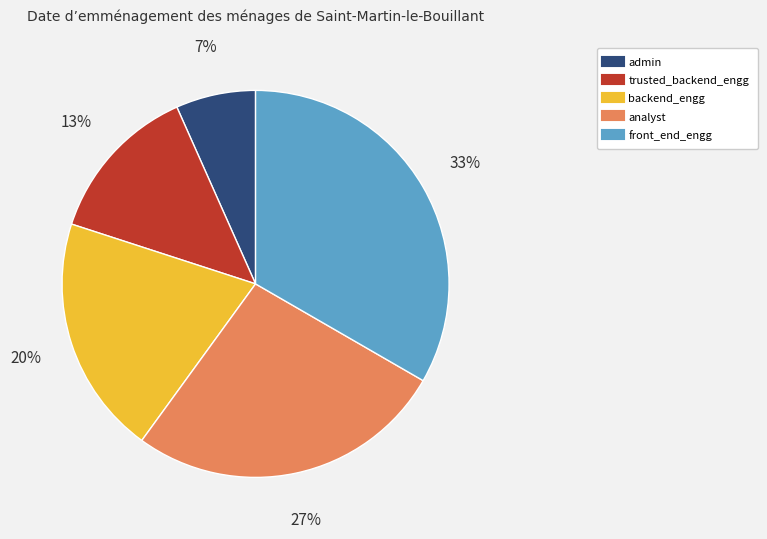

True or false: analyst accounts for 27% of the total.

True